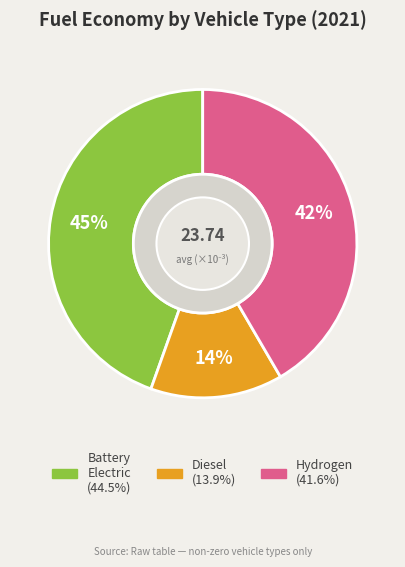

How many segments does this pie chart have?

3